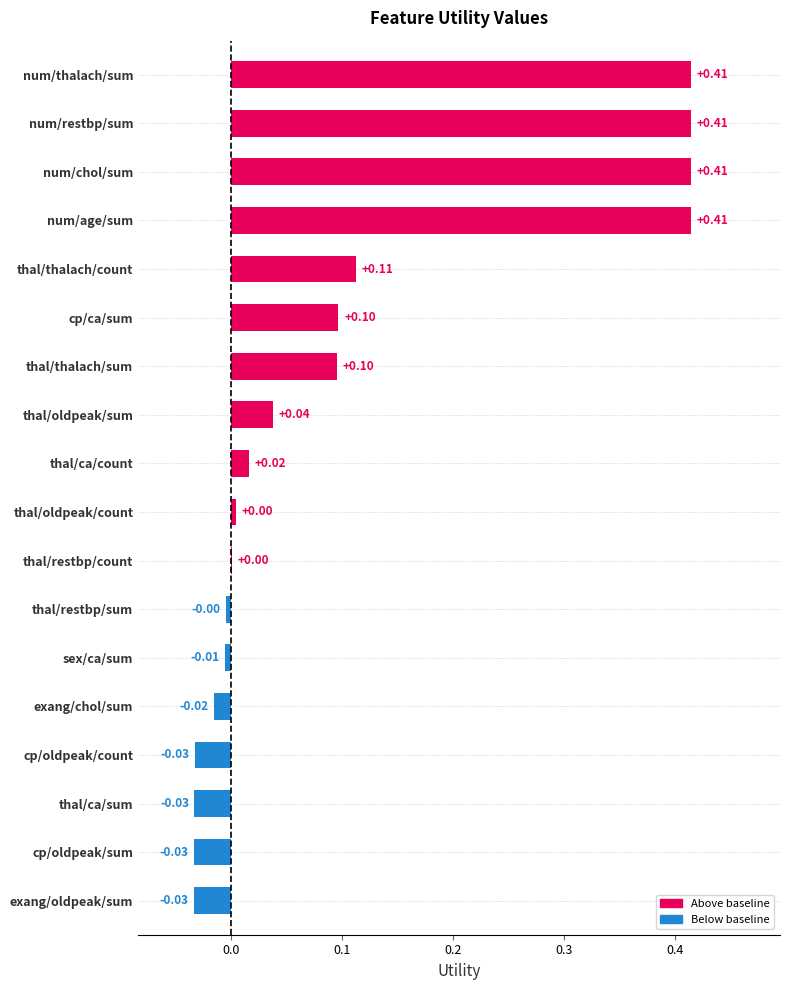

What is the sum of all values?

1.9